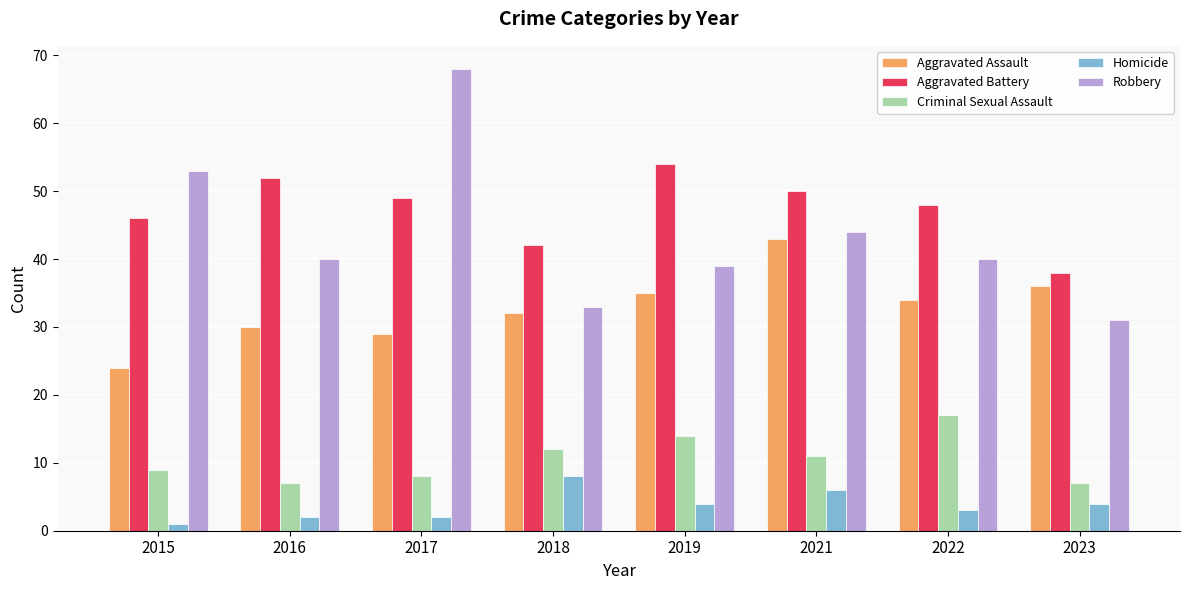

Reading left to right, what are all the values shown in this chart?

Aggravated Assault: 2015=24	2016=30	2017=29	2018=32	2019=35	2021=43	2022=34	2023=36
Aggravated Battery: 2015=46	2016=52	2017=49	2018=42	2019=54	2021=50	2022=48	2023=38
Criminal Sexual Assault: 2015=9	2016=7	2017=8	2018=12	2019=14	2021=11	2022=17	2023=7
Homicide: 2015=1	2016=2	2017=2	2018=8	2019=4	2021=6	2022=3	2023=4
Robbery: 2015=53	2016=40	2017=68	2018=33	2019=39	2021=44	2022=40	2023=31